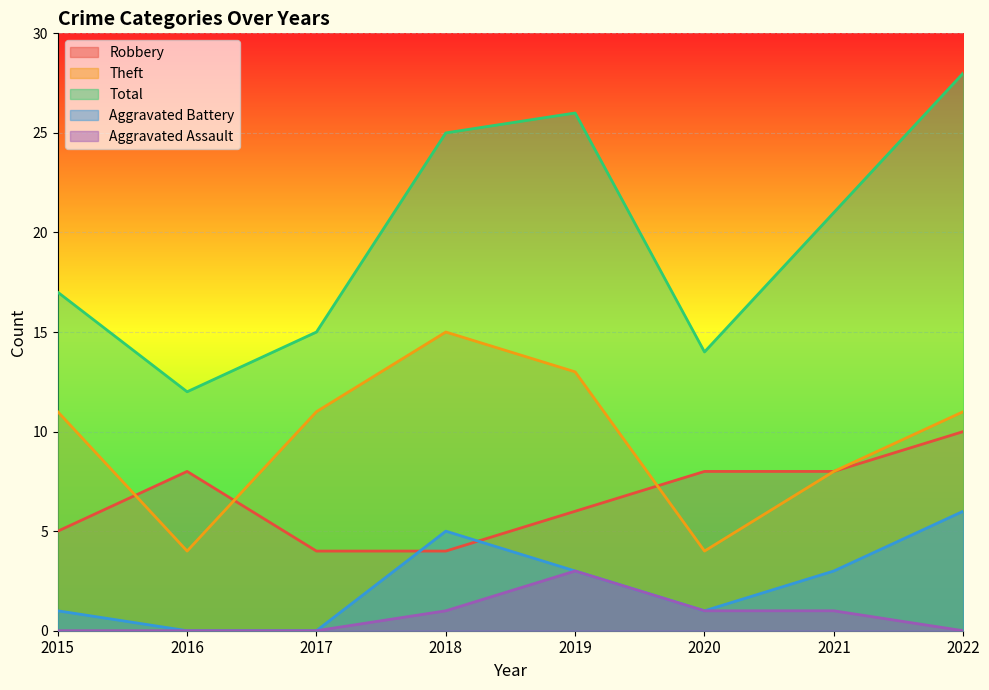

What are all the series names shown in the legend?

Robbery, Theft, Total, Aggravated Battery, Aggravated Assault